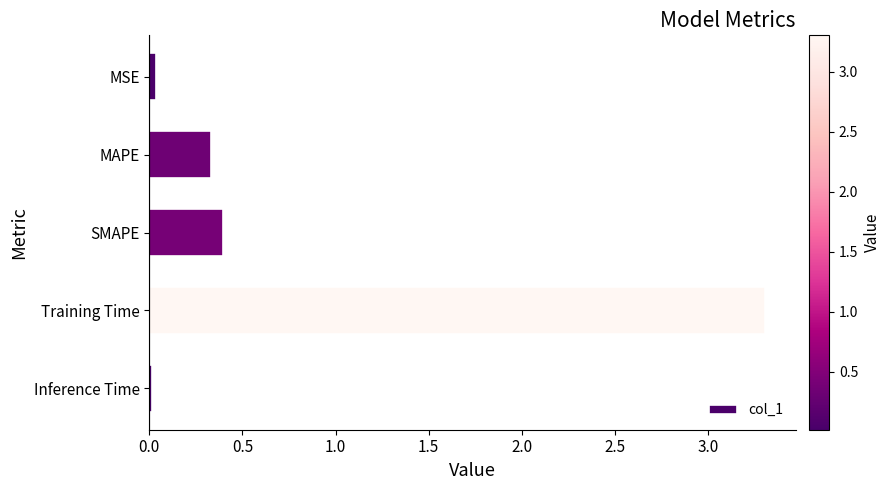

What is the sum of all values?

4.1